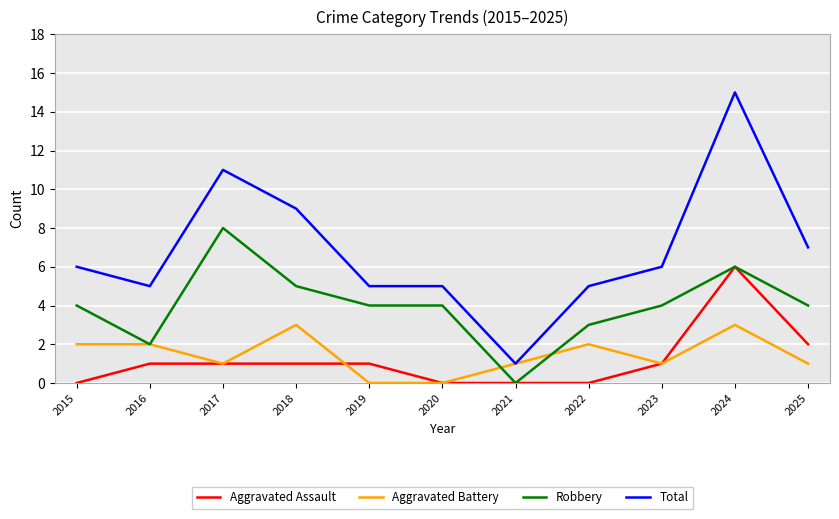

True or false: Total and Aggravated Assault cross at least once.

False